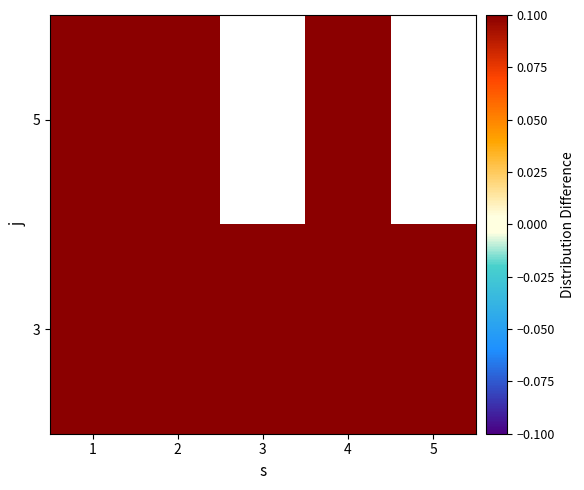

What value does the 3 series have at 2?

1